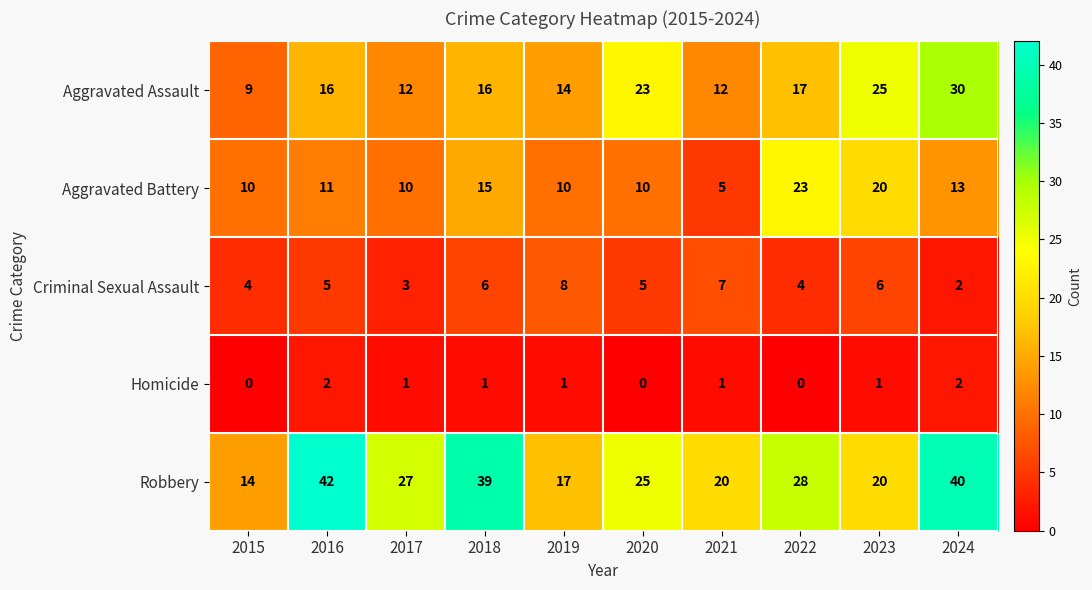

Which series has the largest range (max minus min)?

Robbery